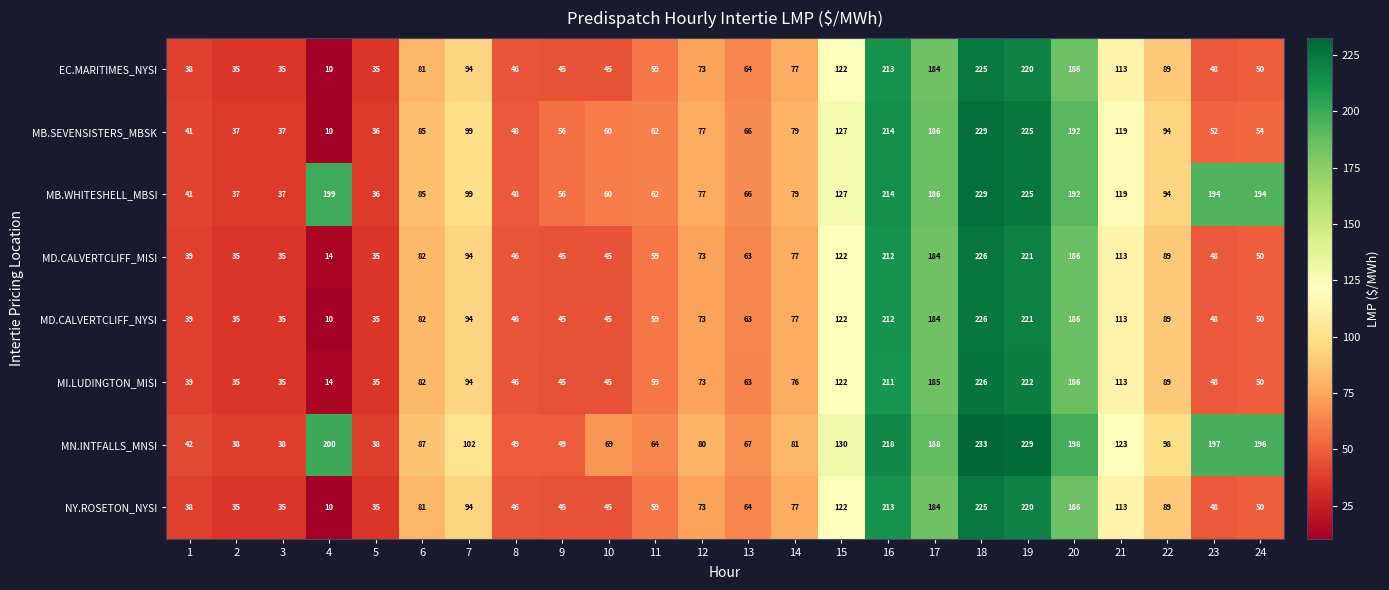

What is the maximum value shown in the chart?

233